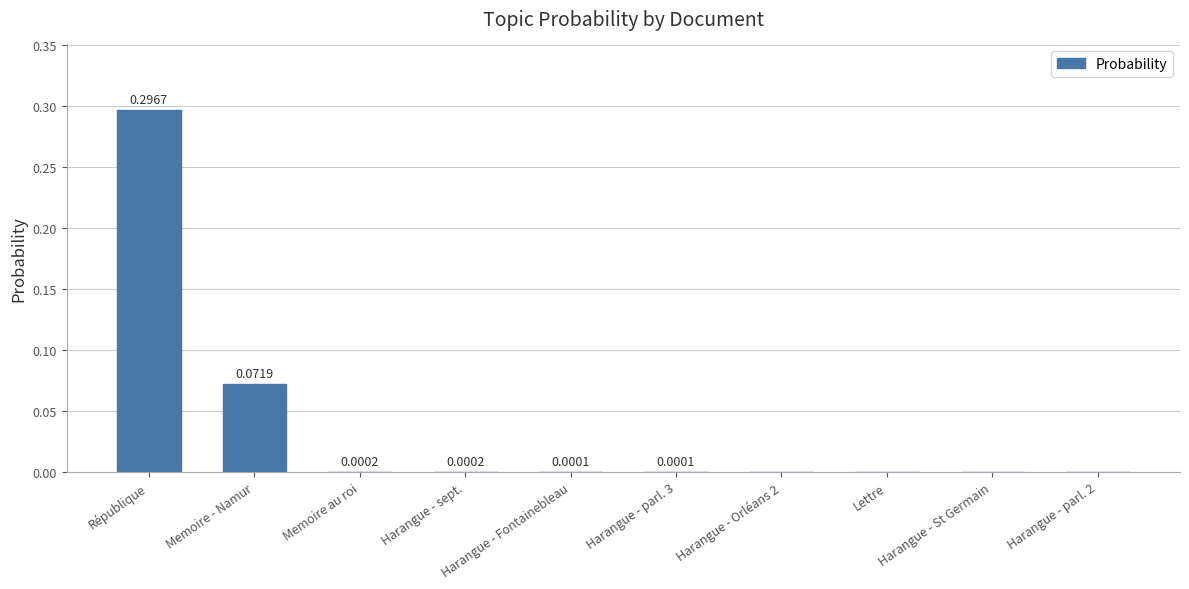

Is it true that the value at République is 0.1?

False